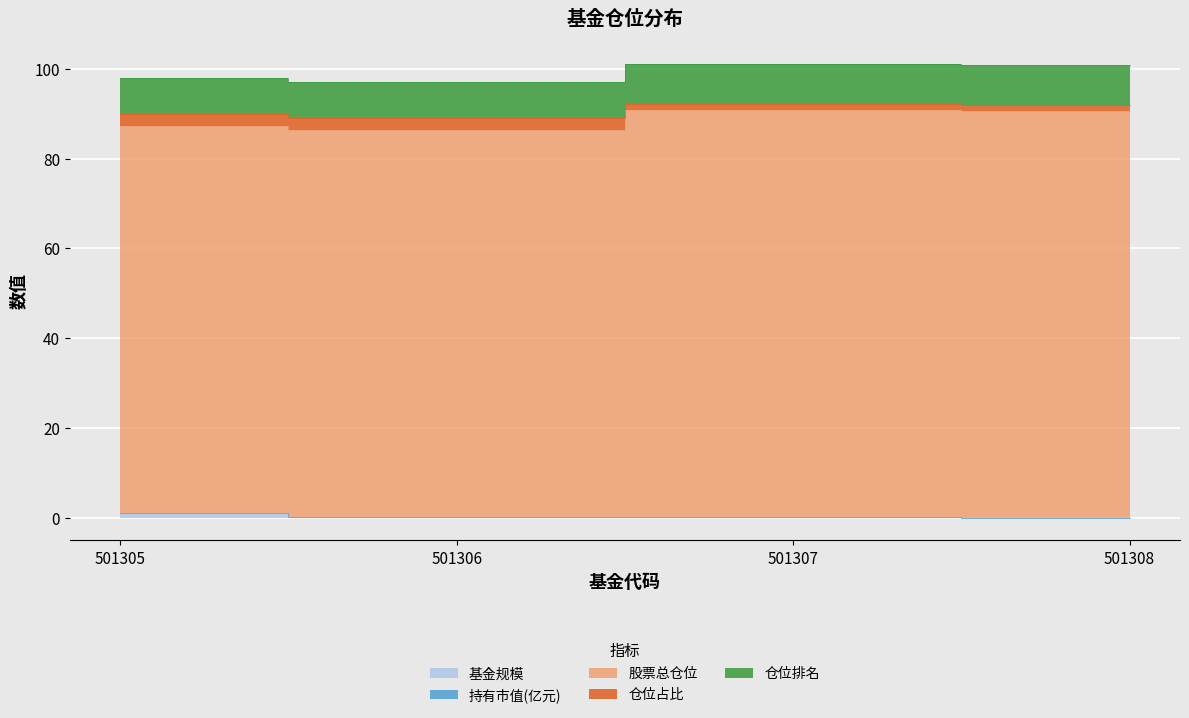

At which category is the sum across all series the highest?

501307